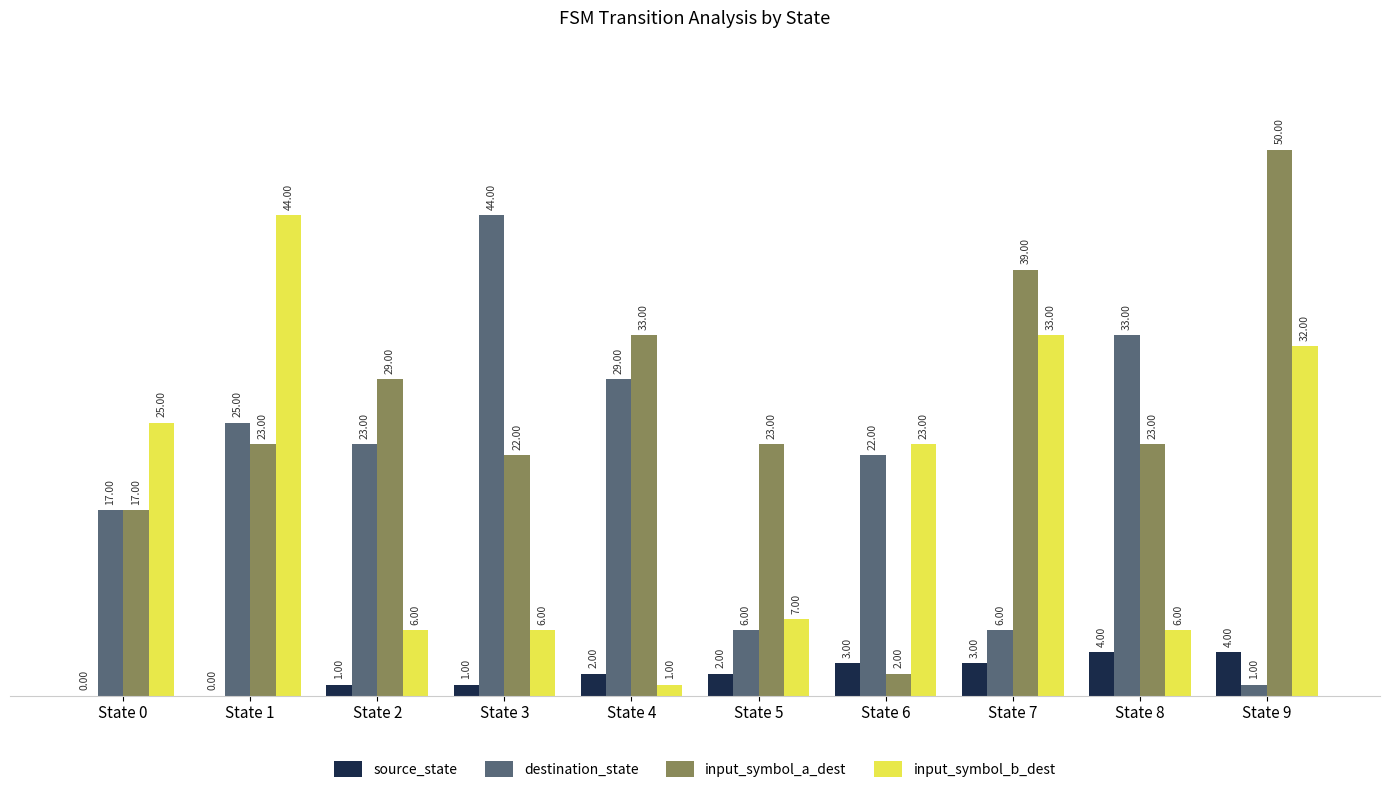

Which series has the largest total across all categories?

input_symbol_a_dest